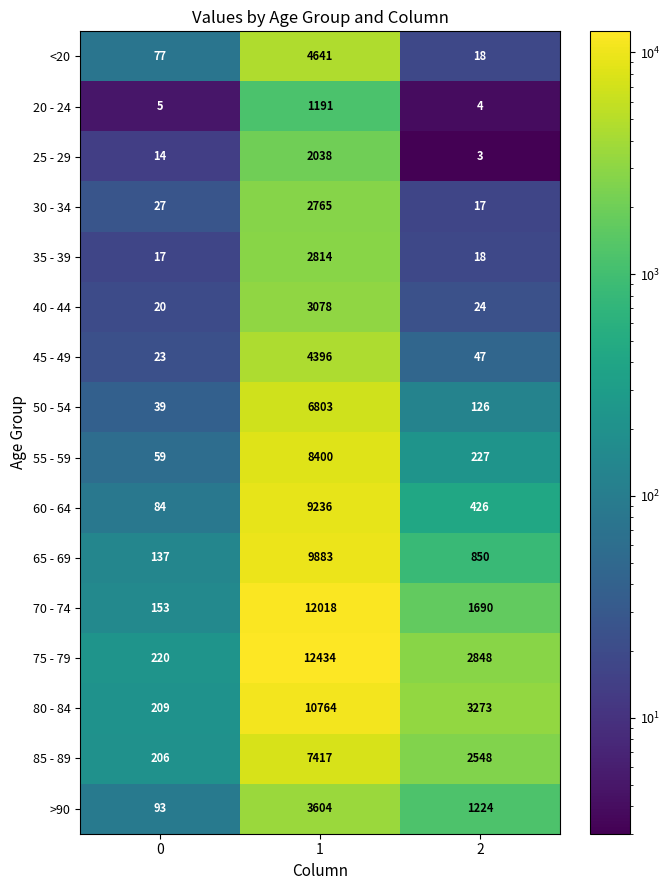

At how many categories does at least one series exceed 4614?

1